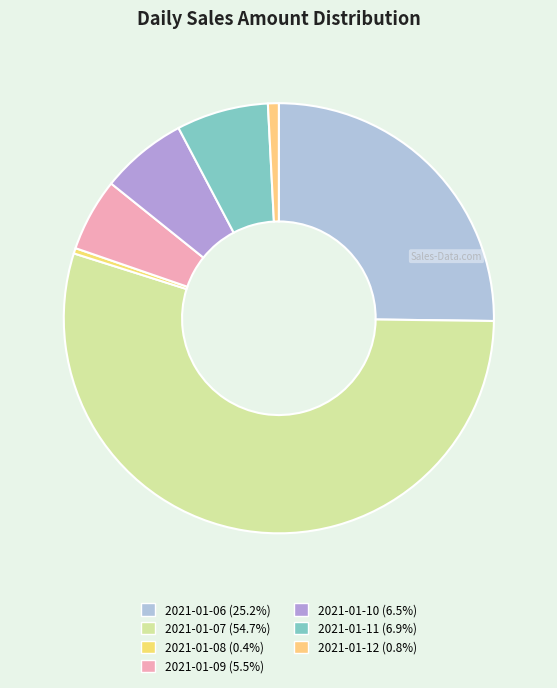

What is the smallest slice in the pie chart?

2021-01-08